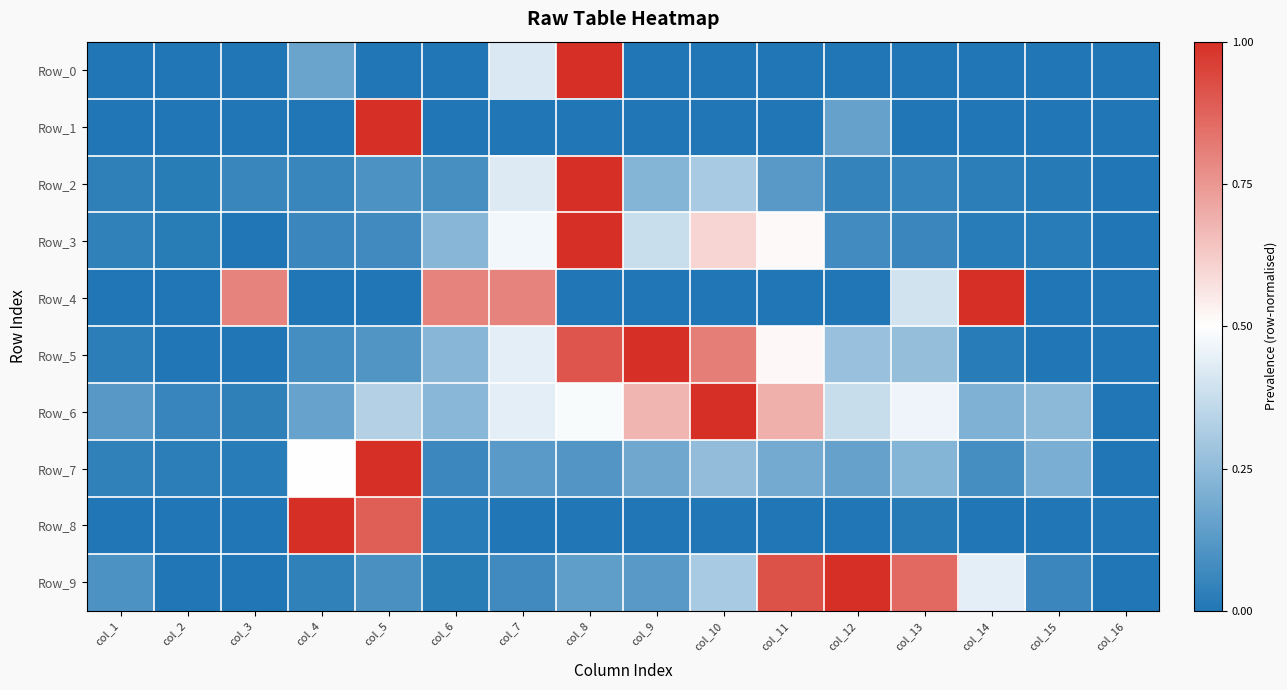

Reading right to left, transcribe all the data shown in this chart.

Row_0: col_16=0.0	col_15=0.0	col_14=0.0	col_13=0.0	col_12=0.0	col_11=0.0	col_10=0.0	col_9=0.0	col_8=1.0	col_7=0.4	col_6=0.0	col_5=0.0	col_4=0.2	col_3=0.0	col_2=0.0	col_1=0.0
Row_1: col_16=0.0	col_15=0.0	col_14=0.0	col_13=0.0	col_12=0.2	col_11=0.0	col_10=0.0	col_9=0.0	col_8=0.0	col_7=0.0	col_6=0.0	col_5=1.0	col_4=0.0	col_3=0.0	col_2=0.0	col_1=0.0
Row_2: col_16=0.0	col_15=0.0	col_14=0.0	col_13=0.1	col_12=0.0	col_11=0.1	col_10=0.3	col_9=0.2	col_8=1.0	col_7=0.4	col_6=0.1	col_5=0.1	col_4=0.1	col_3=0.1	col_2=0.0	col_1=0.0
Row_3: col_16=0.0	col_15=0.0	col_14=0.0	col_13=0.1	col_12=0.1	col_11=0.5	col_10=0.6	col_9=0.4	col_8=1.0	col_7=0.5	col_6=0.2	col_5=0.1	col_4=0.1	col_3=0.0	col_2=0.0	col_1=0.0
Row_4: col_16=0.0	col_15=0.0	col_14=1.0	col_13=0.4	col_12=0.0	col_11=0.0	col_10=0.0	col_9=0.0	col_8=0.0	col_7=0.8	col_6=0.8	col_5=0.0	col_4=0.0	col_3=0.8	col_2=0.0	col_1=0.0
Row_5: col_16=0.0	col_15=0.0	col_14=0.0	col_13=0.3	col_12=0.3	col_11=0.5	col_10=0.8	col_9=1.0	col_8=0.9	col_7=0.4	col_6=0.2	col_5=0.1	col_4=0.1	col_3=0.0	col_2=0.0	col_1=0.0
Row_6: col_16=0.0	col_15=0.2	col_14=0.2	col_13=0.5	col_12=0.4	col_11=0.7	col_10=1.0	col_9=0.7	col_8=0.5	col_7=0.4	col_6=0.2	col_5=0.3	col_4=0.2	col_3=0.0	col_2=0.1	col_1=0.1
Row_7: col_16=0.0	col_15=0.2	col_14=0.1	col_13=0.2	col_12=0.2	col_11=0.2	col_10=0.3	col_9=0.2	col_8=0.1	col_7=0.1	col_6=0.1	col_5=1.0	col_4=0.5	col_3=0.0	col_2=0.0	col_1=0.0
Row_8: col_16=0.0	col_15=0.0	col_14=0.0	col_13=0.0	col_12=0.0	col_11=0.0	col_10=0.0	col_9=0.0	col_8=0.0	col_7=0.0	col_6=0.0	col_5=0.9	col_4=1.0	col_3=0.0	col_2=0.0	col_1=0.0
Row_9: col_16=0.0	col_15=0.1	col_14=0.4	col_13=0.9	col_12=1.0	col_11=0.9	col_10=0.3	col_9=0.1	col_8=0.1	col_7=0.1	col_6=0.0	col_5=0.1	col_4=0.0	col_3=0.0	col_2=0.0	col_1=0.1